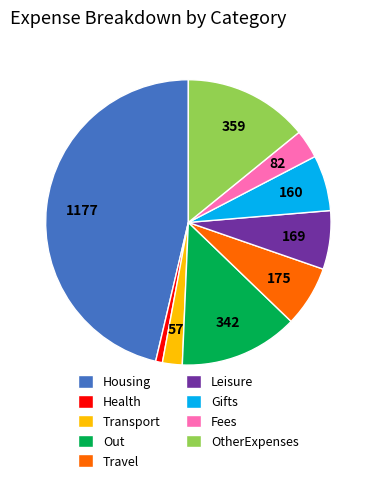

How many slices are in this pie chart?

9